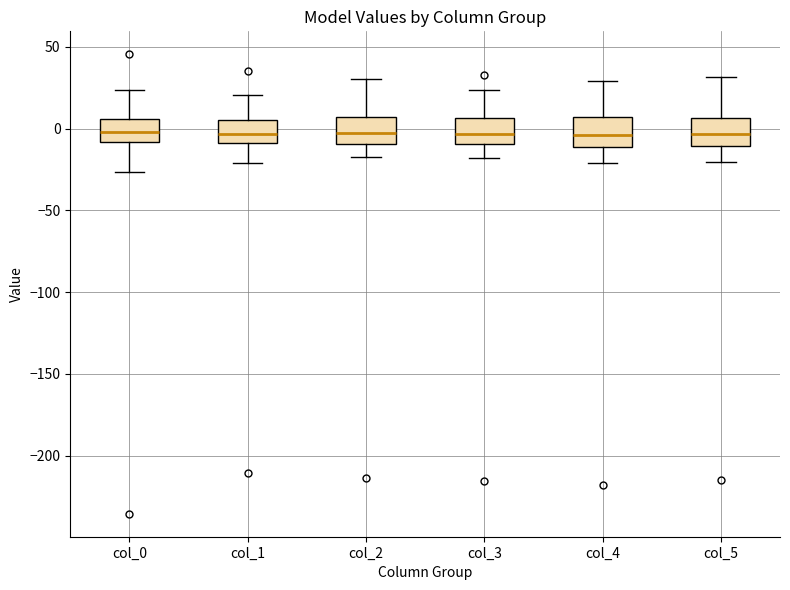

Reading left to right, read every box against the y-axis: the position of its median line, the range the box covers, and the ends of its whiskers. The values are not printed on the chart, so give them approximately, as read against the axis.

col_0: median 0, box -10 to 5, whiskers -25 to 25
col_1: median -5, box -10 to 5, whiskers -20 to 20
col_2: median -5, box -10 to 5, whiskers -15 to 30
col_3: median -5, box -10 to 5, whiskers -20 to 25
col_4: median -5, box -10 to 5, whiskers -20 to 30
col_5: median -5, box -10 to 5, whiskers -20 to 30